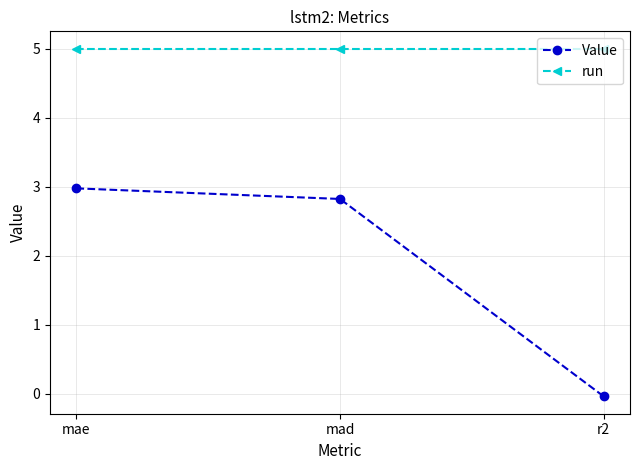

List the series in order of their peak value, highest first.

run, Value